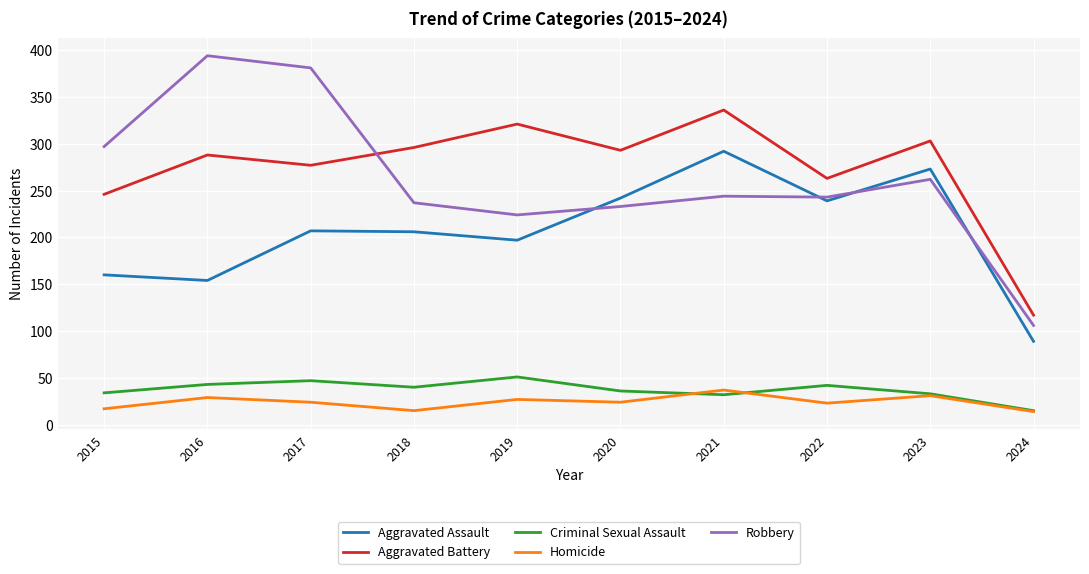

What is the maximum value shown in the chart?

394